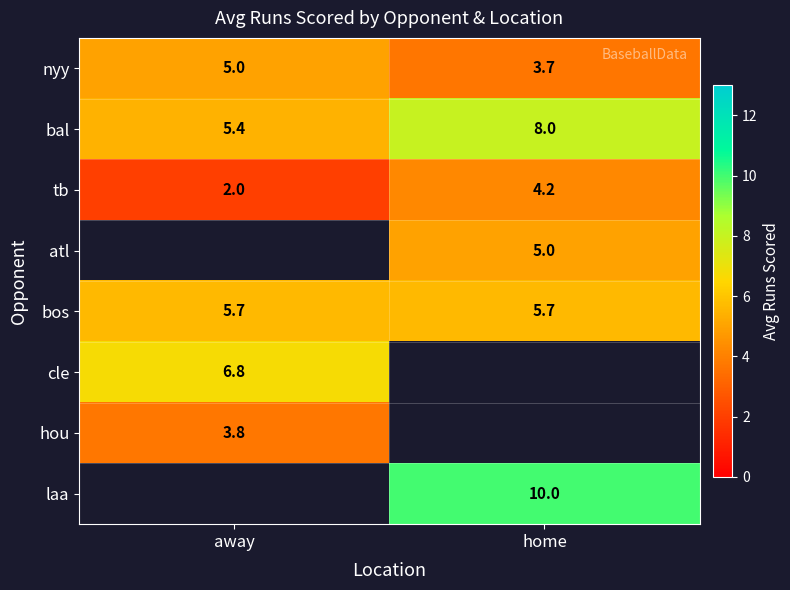

At how many categories does at least one series exceed 9?

1